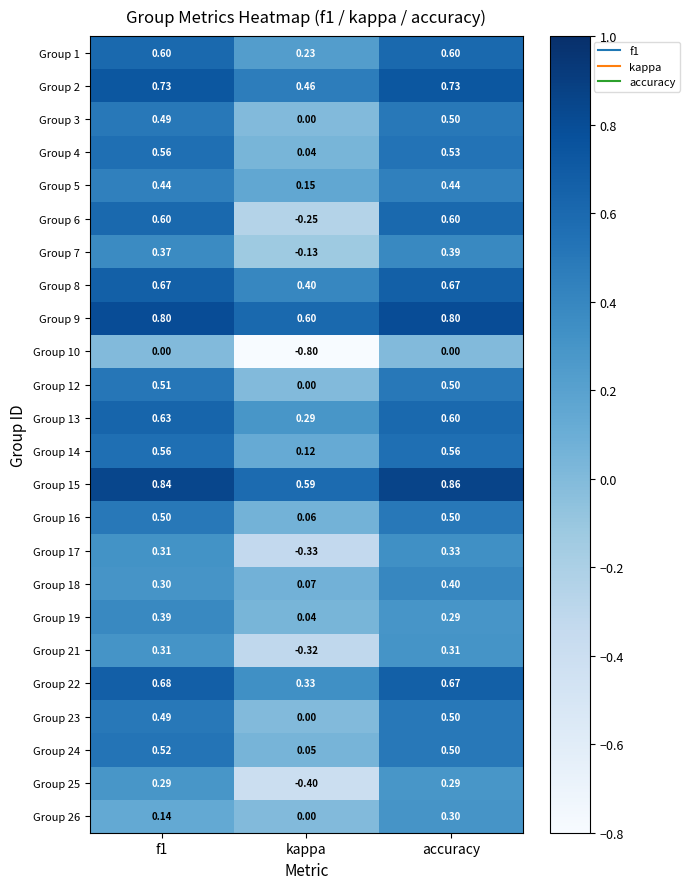

At which category is the sum across all series the highest?

accuracy